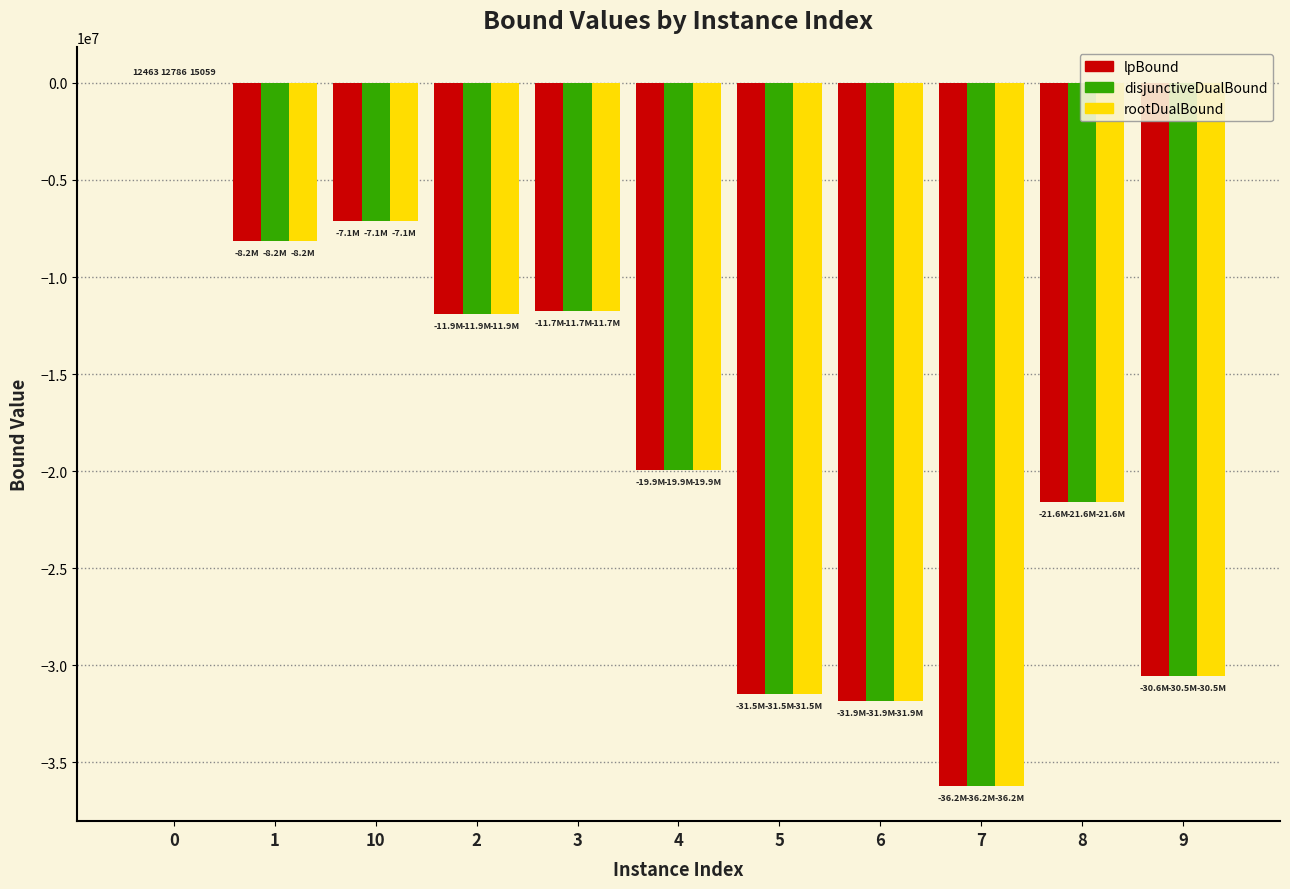

Which series changed the most between 0 and 6?

rootDualBound